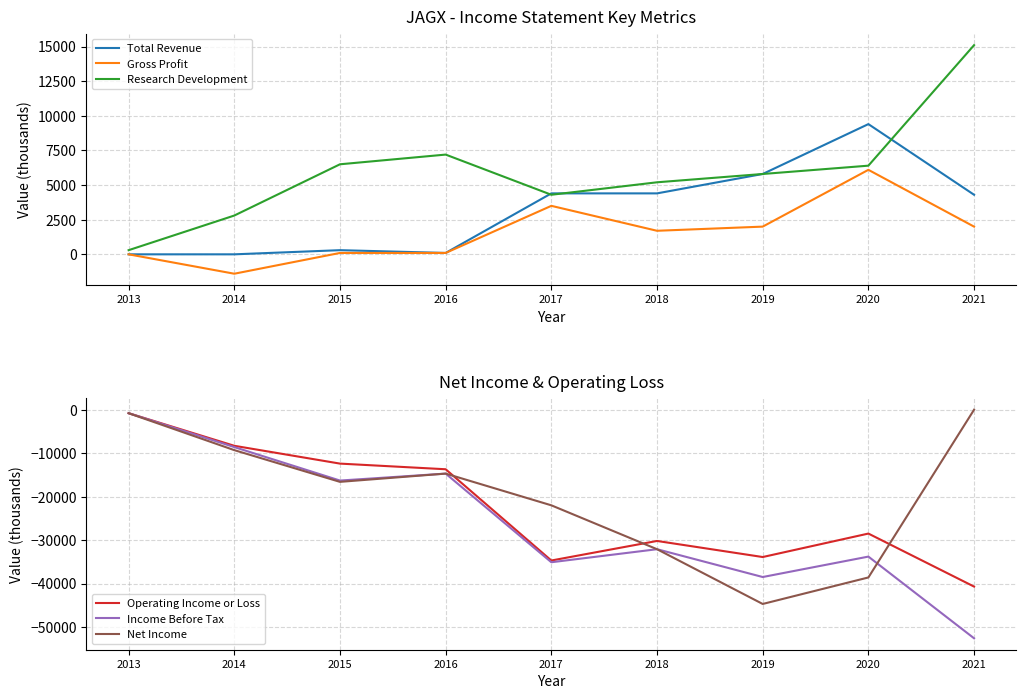

At which label is Research Development closest to 7700?

2016